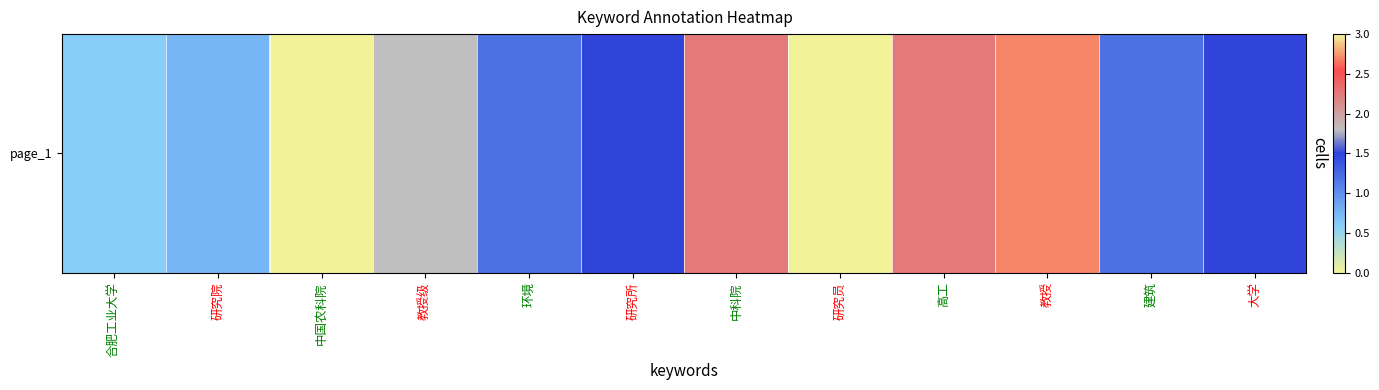

What is the average value?

1.6